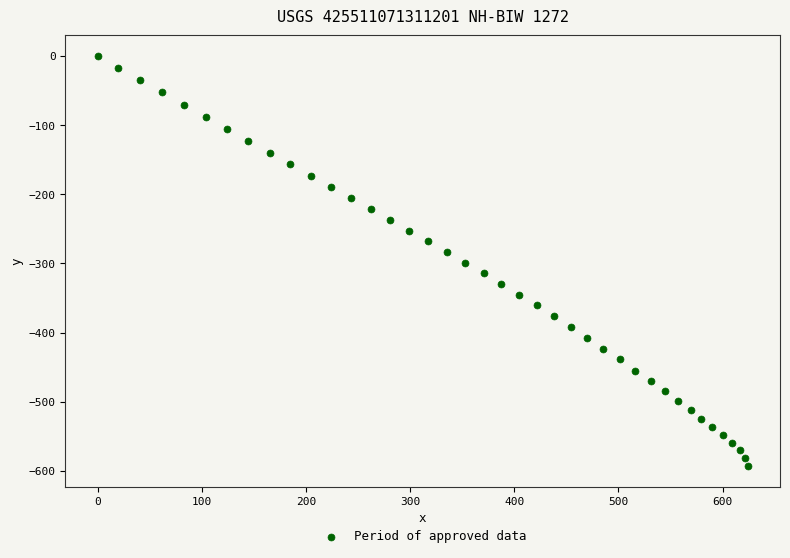

What is the range of Y values (max minus min)?

593.1